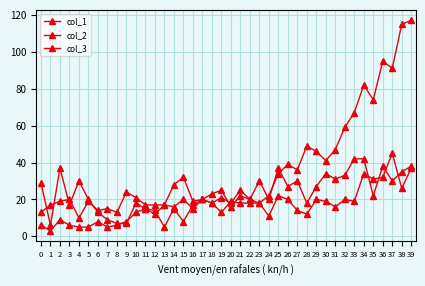

Reading left to right, list all the values displayed in this chart.

col_1: 0=29	1=6	2=37	3=17	4=30	5=20	6=13	7=9	8=7	9=7	10=18	11=15	12=12	13=17	14=16	15=20	16=15	17=20	18=18	19=13	20=19	21=18	22=18	23=18	24=11	25=22	26=20	27=14	28=12	29=20	30=19	31=16	32=20	33=19	34=34	35=31	36=32	37=45	38=26	39=37
col_2: 0=13	1=17	2=19	3=20	4=10	5=19	6=14	7=15	8=13	9=24	10=21	11=17	12=17	13=17	14=28	15=32	16=19	17=20	18=23	19=25	20=16	21=22	22=20	23=30	24=20	25=37	26=27	27=30	28=18	29=27	30=34	31=31	32=33	33=42	34=42	35=22	36=38	37=30	38=35	39=38
col_3: 0=6	1=3	2=9	3=6	4=5	5=5	6=8	7=5	8=6	9=8	10=13	11=15	12=14	13=5	14=15	15=8	16=17	17=20	18=18	19=21	20=18	21=25	22=20	23=18	24=22	25=34	26=39	27=36	28=49	29=46	30=41	31=47	32=59	33=67	34=82	35=74	36=95	37=91	38=115	39=117